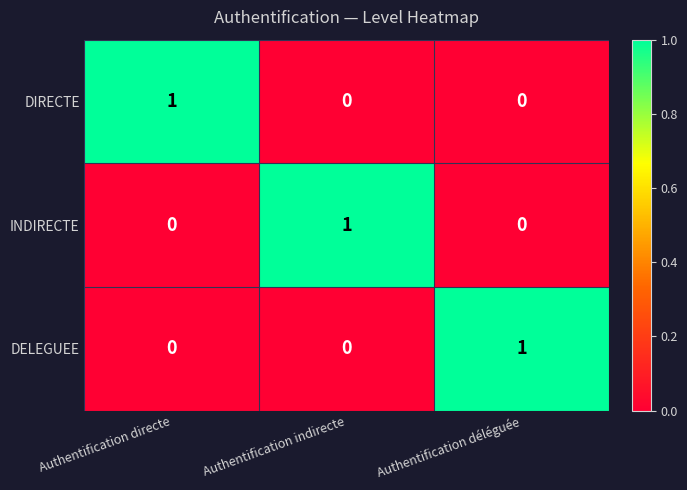

What is the spread (max minus min) of values at Authentification déléguée?

1